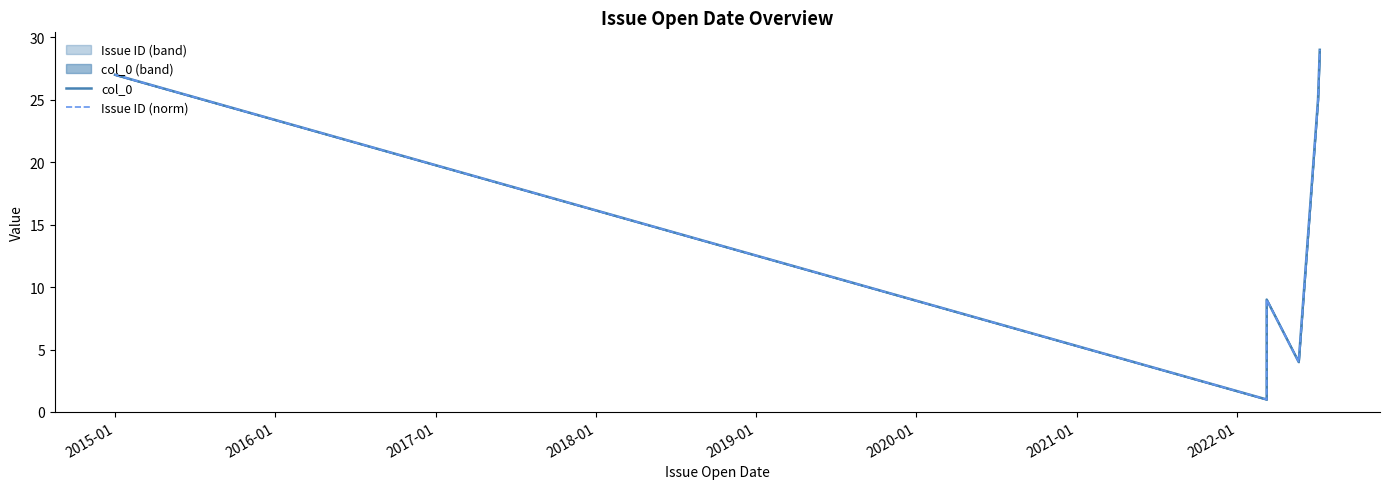

True or false: Issue ID (norm) has more than 0 interior local peaks.

True